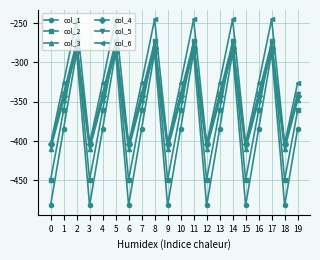

At 16, list the series in order from smallest to largest.

col_1, col_2, col_3, col_4, col_5, col_6